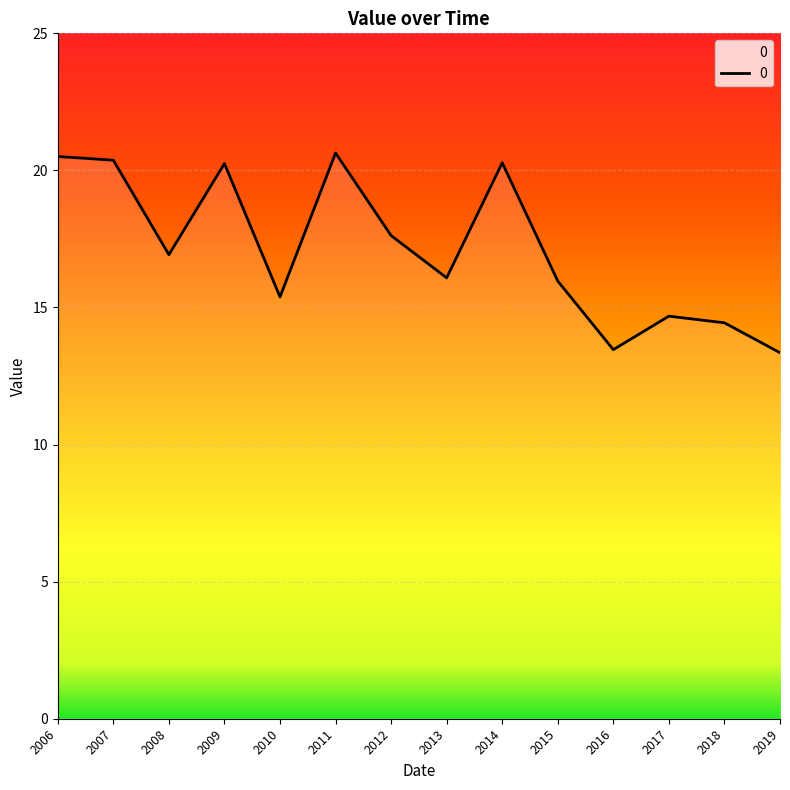

What is the smallest value displayed?

13.4